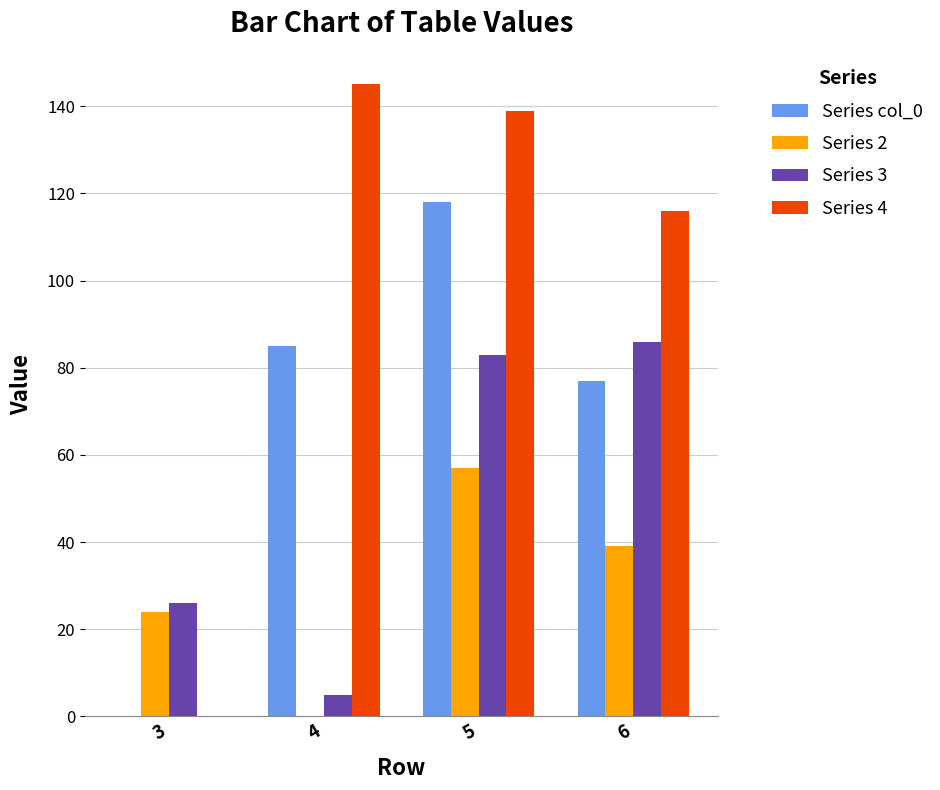

Which series has the largest total across all categories?

Series 4